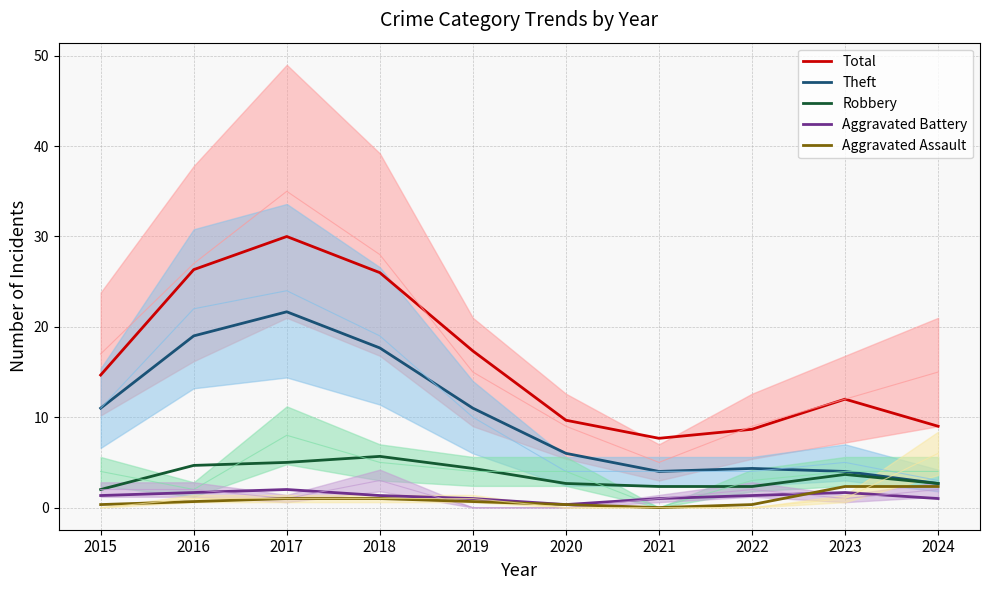

What is the spread (max minus min) of values at 2018?

25.0